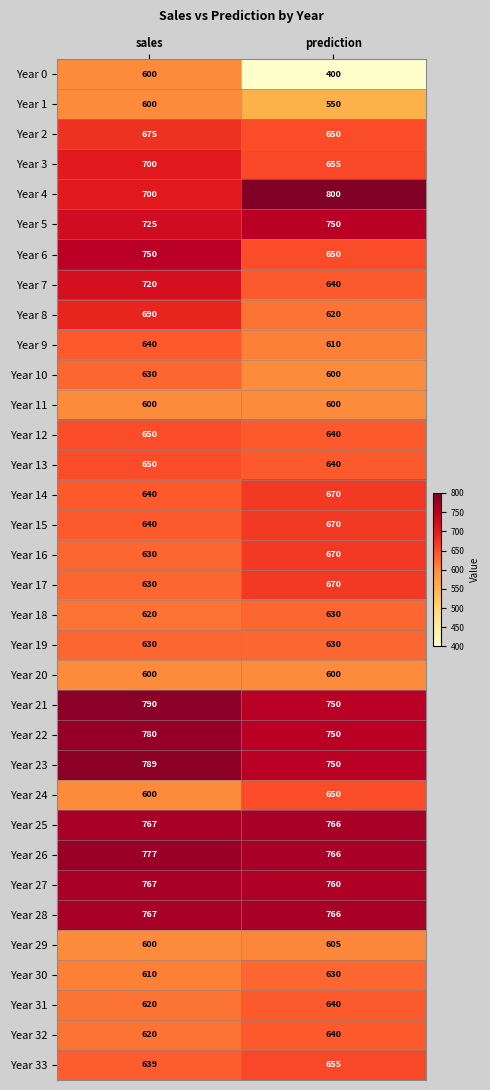

Which series has the widest spread of values?

Year 0